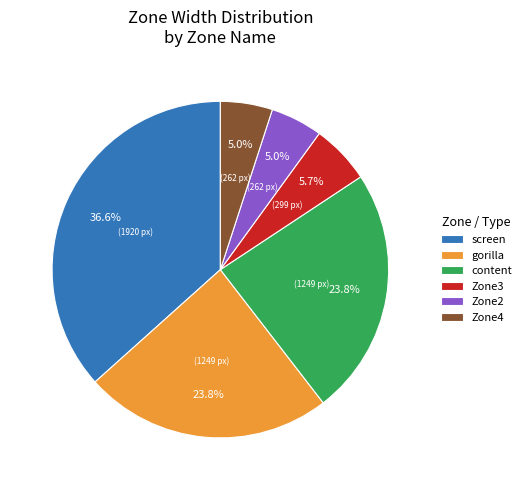

What percentage do gorilla and screen together represent?

60.5%